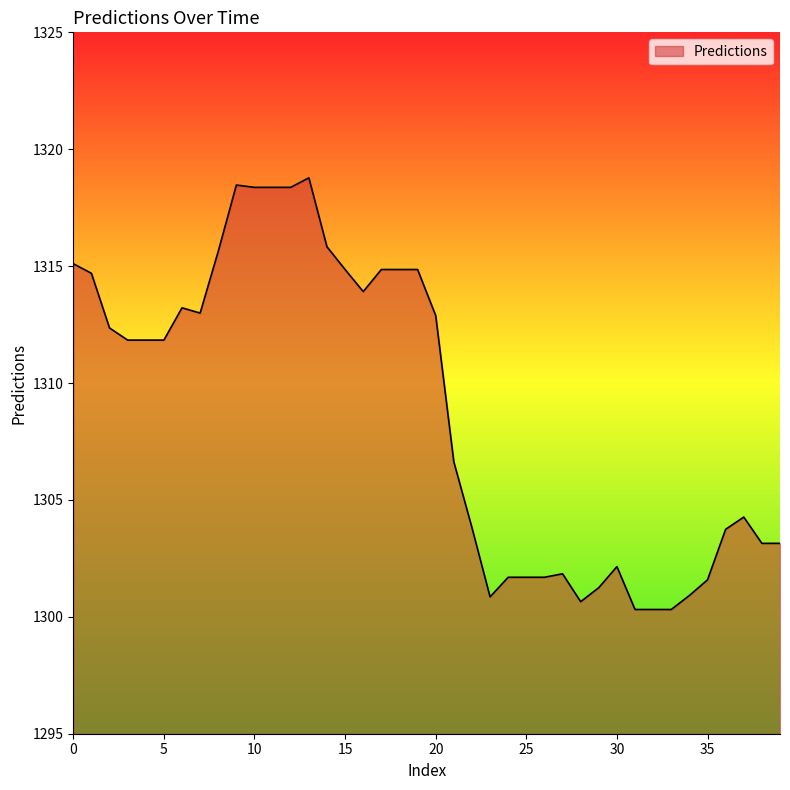

What is the difference between the maximum and minimum values?

18.5